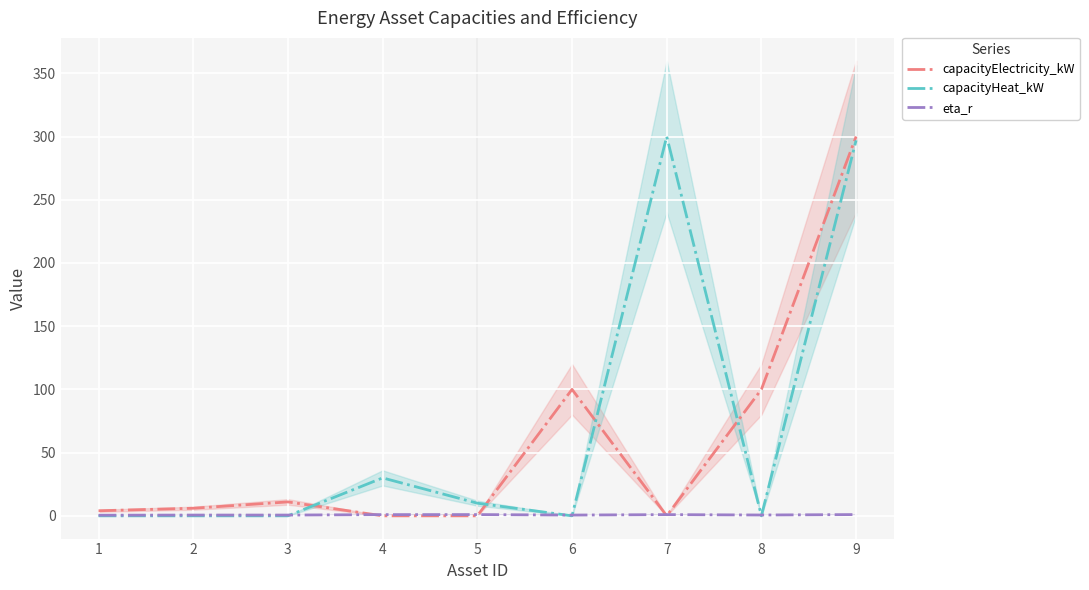

The value of capacityHeat_kW at 8 is 0.0. True or false?

True